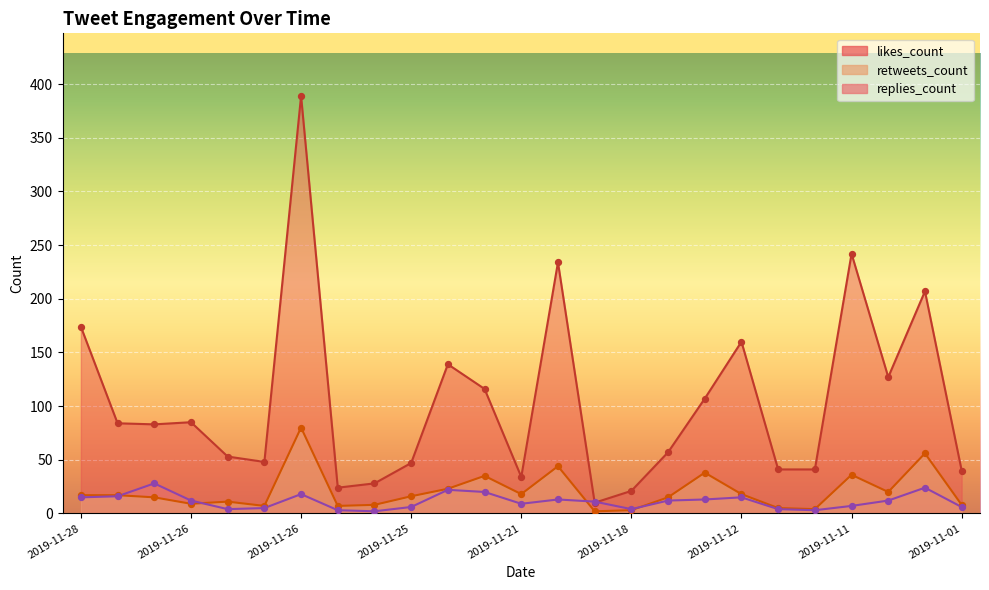

At how many categories does at least one series exceed 339?

1